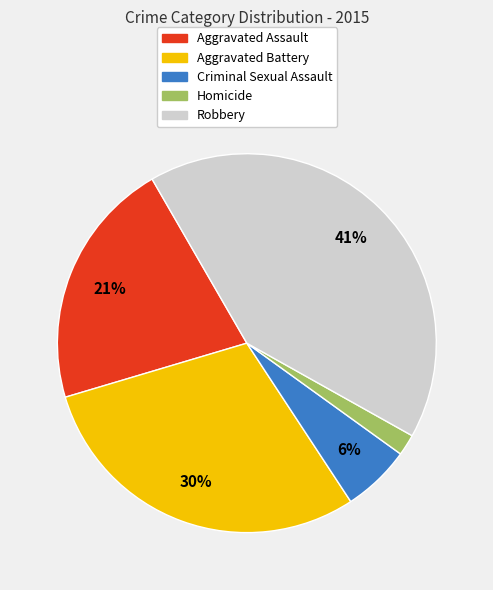

What percentage is the Aggravated Battery slice, to the nearest percent?

30%